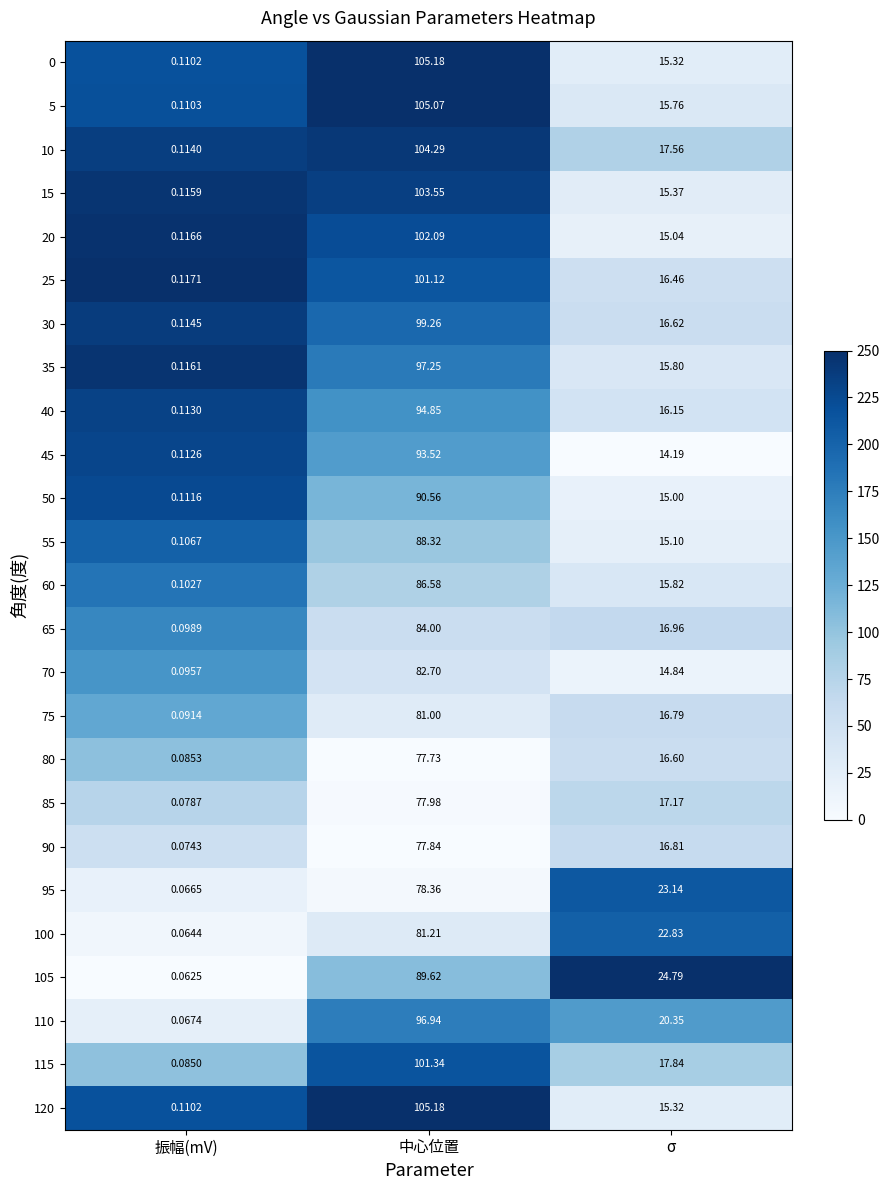

At which category does the chart reach its peak across all series?

中心位置